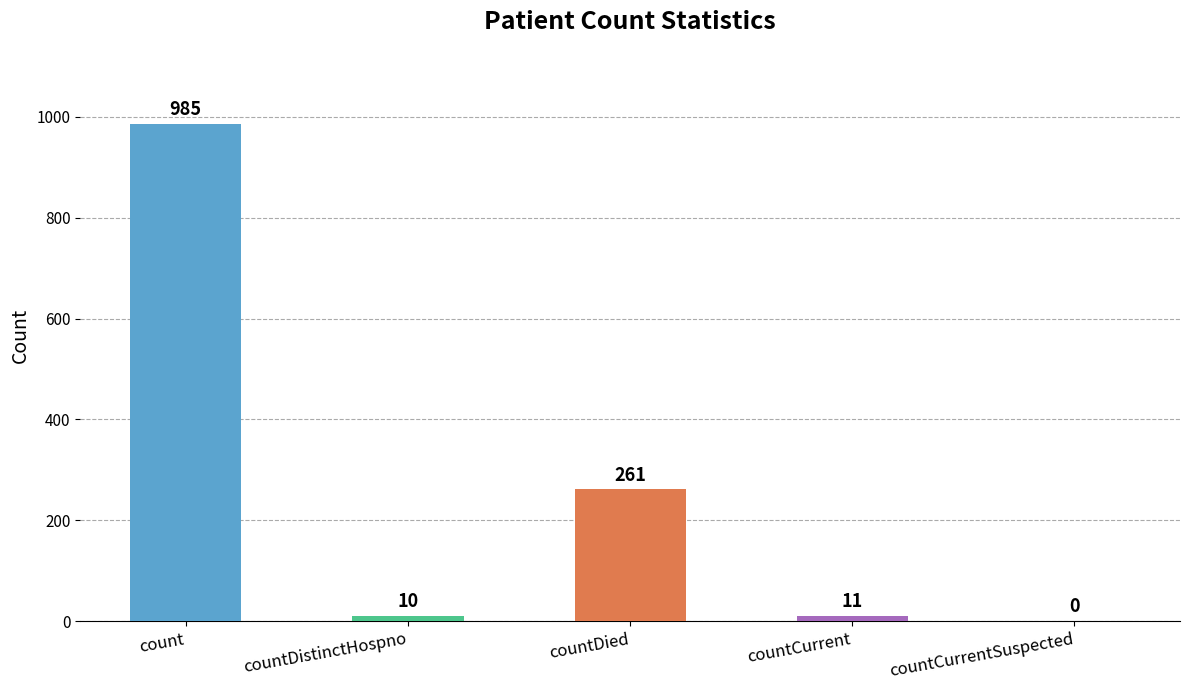

The value at countDied is 78. True or false?

False